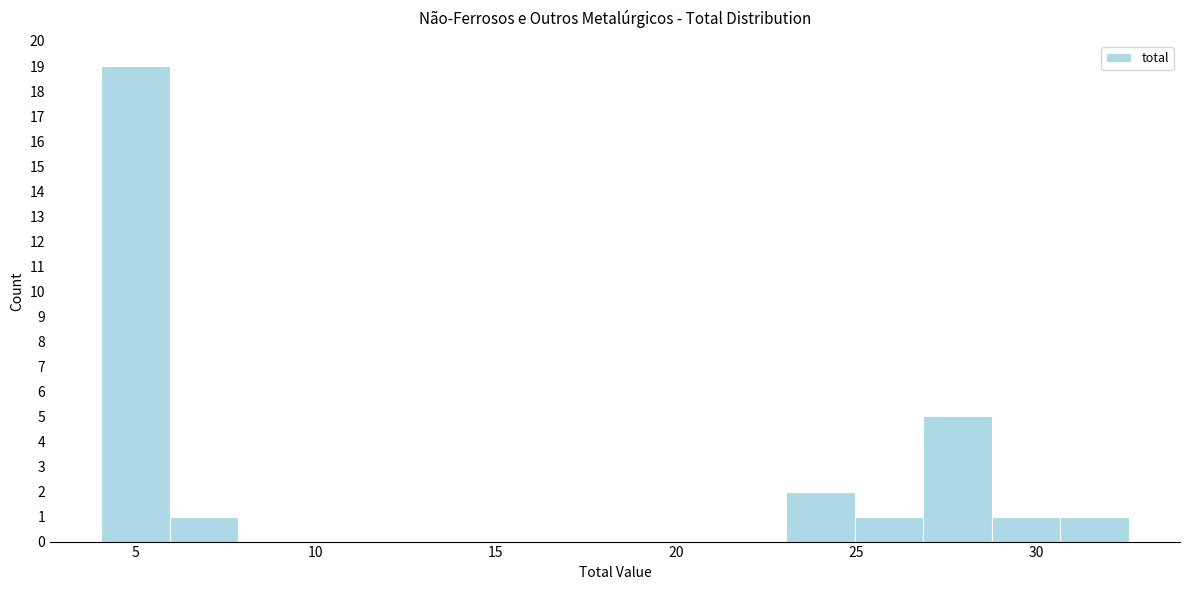

Around what value on the x-axis is the tallest bar? Give the approximate position of its centre, as read against the axis.

5.0